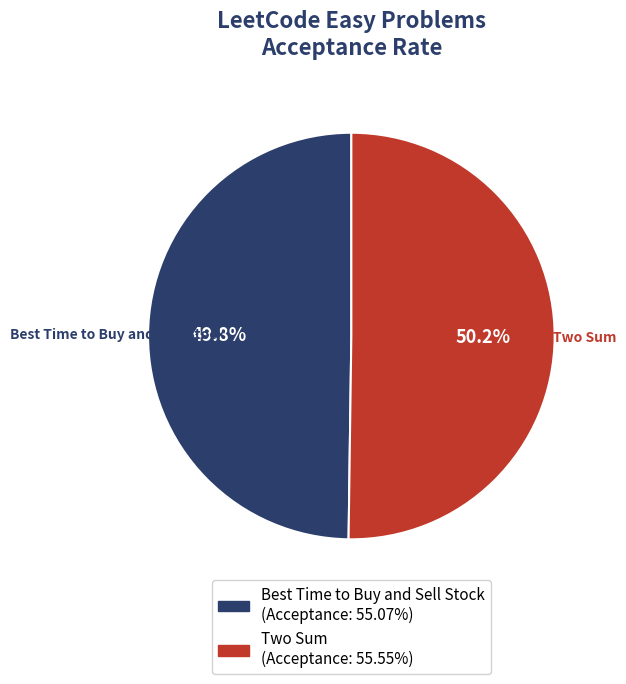

Does any single category account for the majority?

Yes